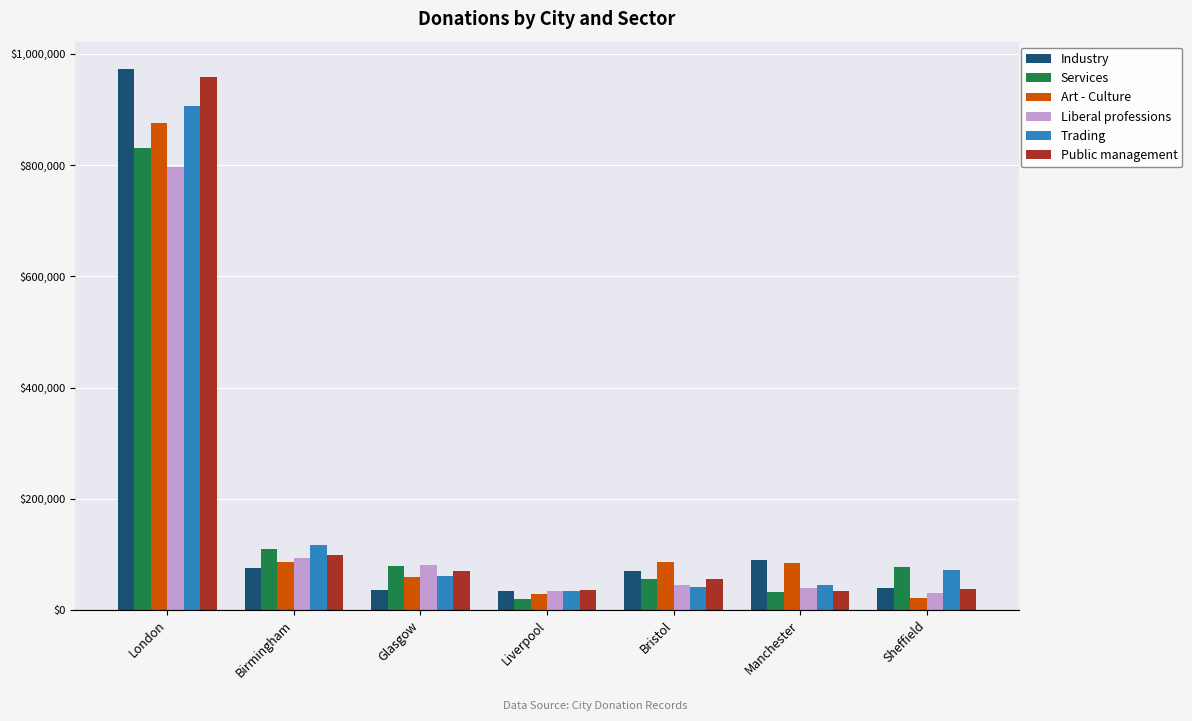

Is it true that Services equals 55270 at Bristol?

True